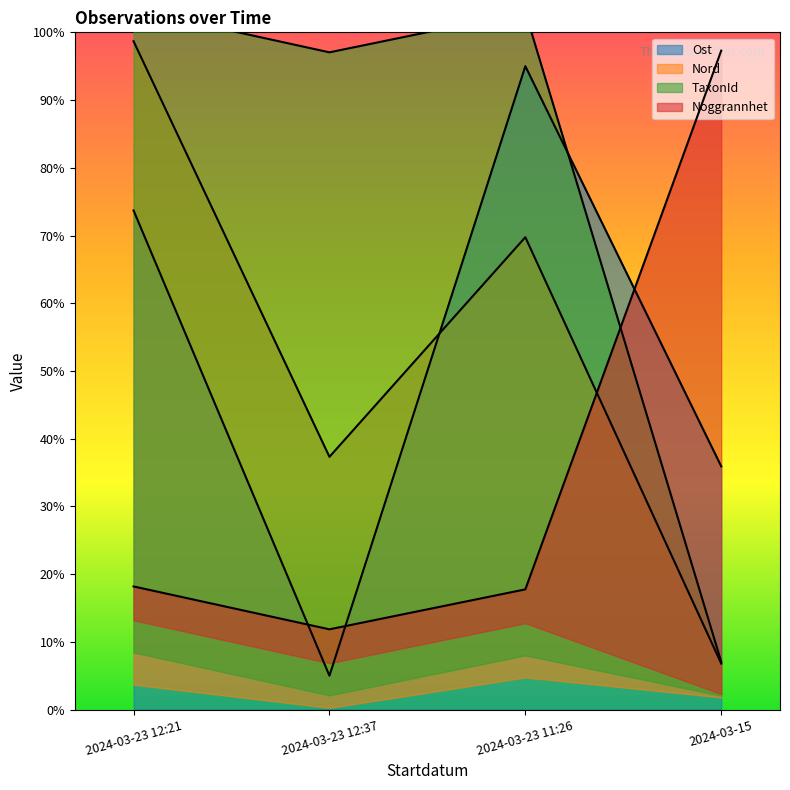

What is the approximate value of Nord at 2024-03-23 12:21?

98.7